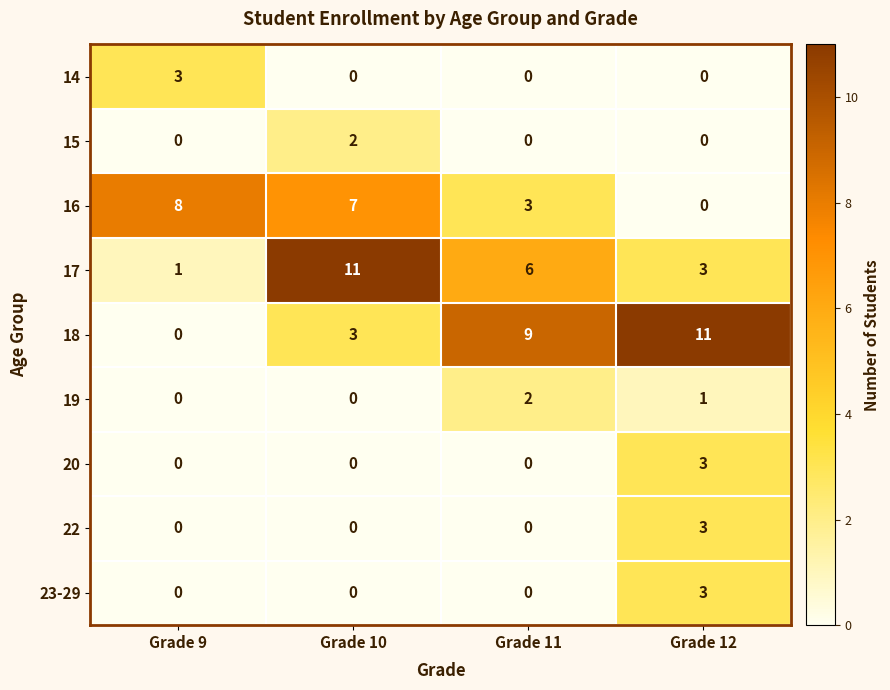

What is the difference between the highest and lowest values at Grade 9?

8